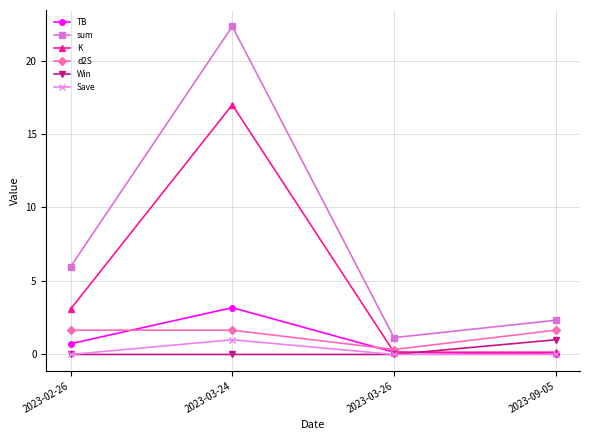

Which series has the widest spread of values?

sum